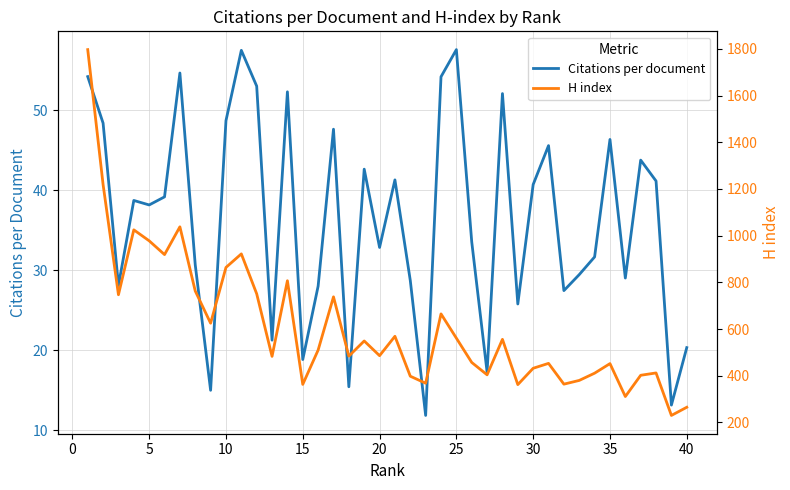

How many lines are shown in the chart?

2